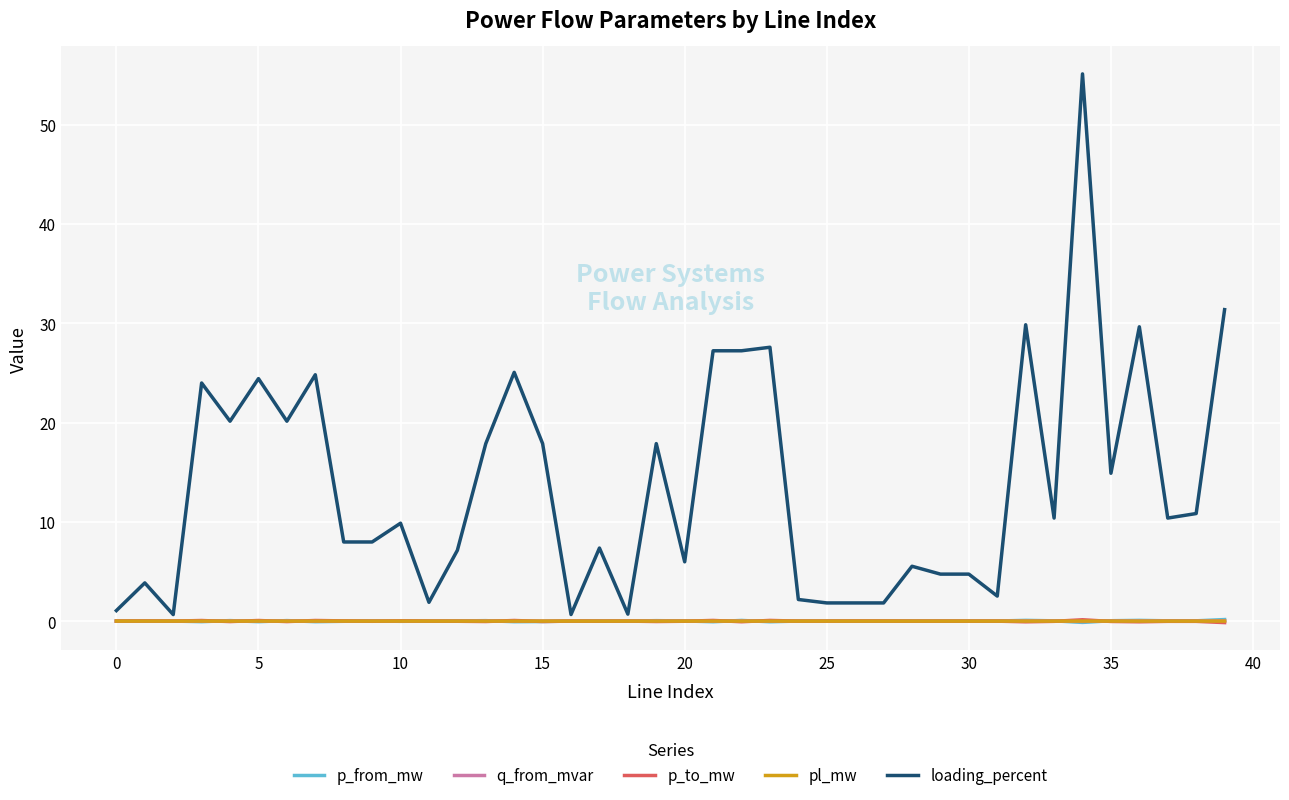

What is the highest value of the loading_percent series?

55.1